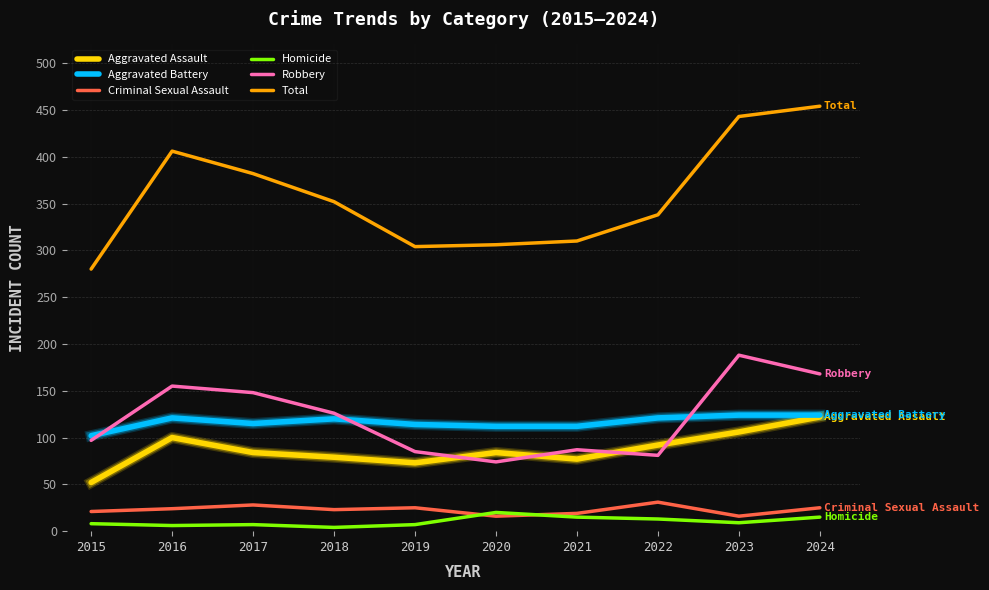

What are all the series names shown in the legend?

Aggravated Assault, Aggravated Battery, Criminal Sexual Assault, Homicide, Robbery, Total